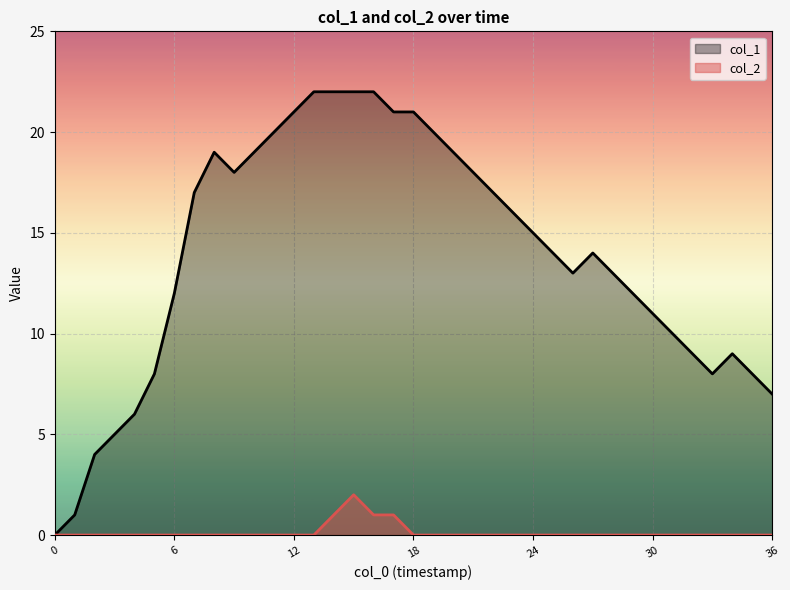

Reading right to left, transcribe all the data shown in this chart.

col_1: 7	8	9	8	9	10	11	12	13	14	13	14	15	16	17	18	19	20	21	21	22	22	22	22	21	20	19	18	19	17	12	8	6	5	4	1	0
col_2: 0	0	0	0	0	0	0	0	0	0	0	0	0	0	0	0	0	0	0	1	1	2	1	0	0	0	0	0	0	0	0	0	0	0	0	0	0